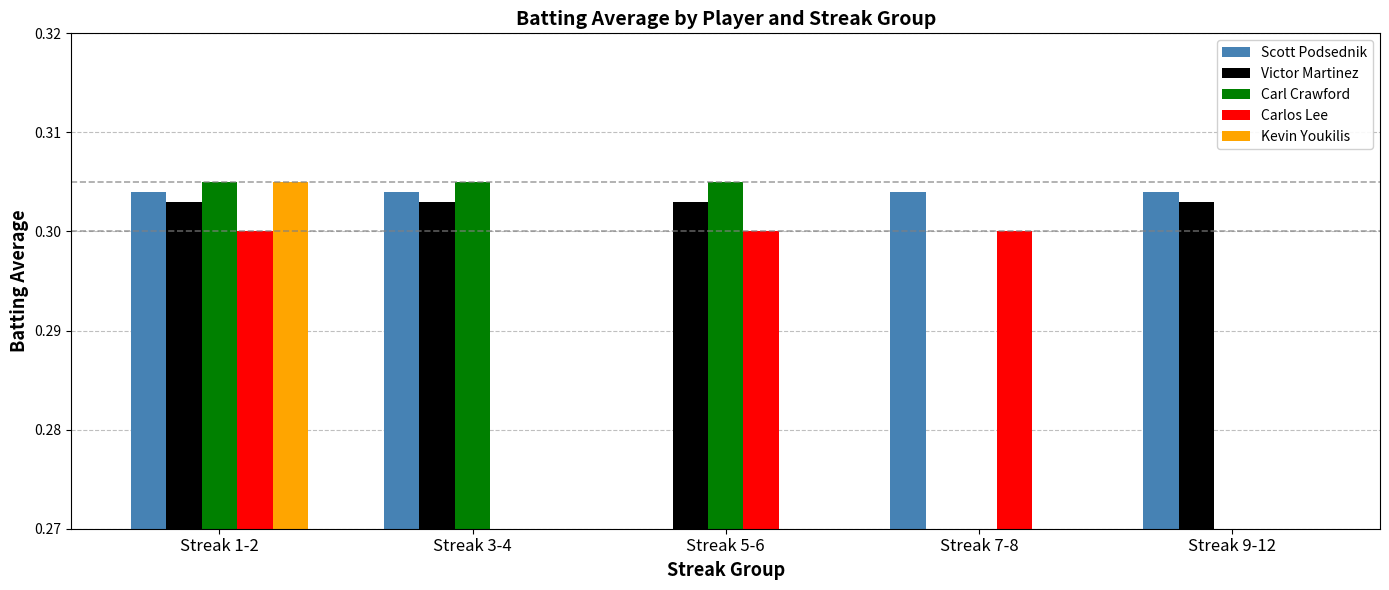

How many values in Carl Crawford are above zero?

3